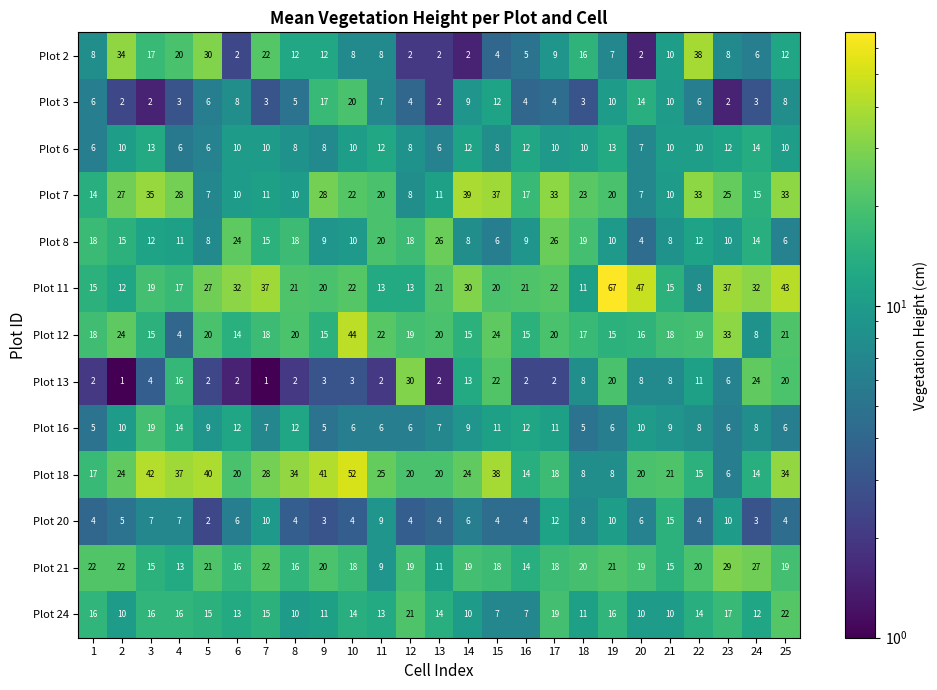

Which series has the largest range (max minus min)?

Plot 11